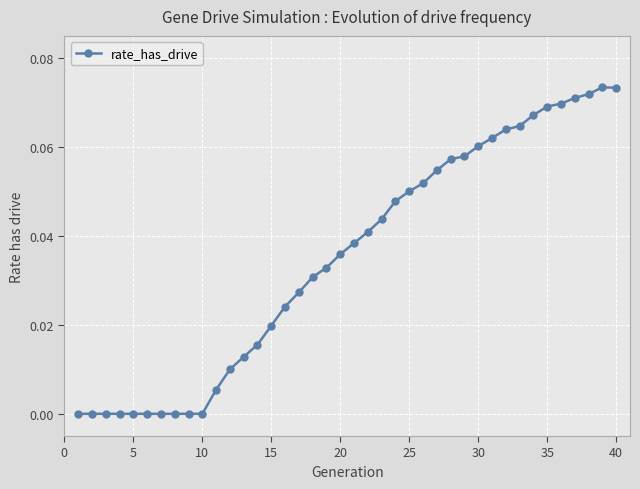

What is the sum of all values?

1.4